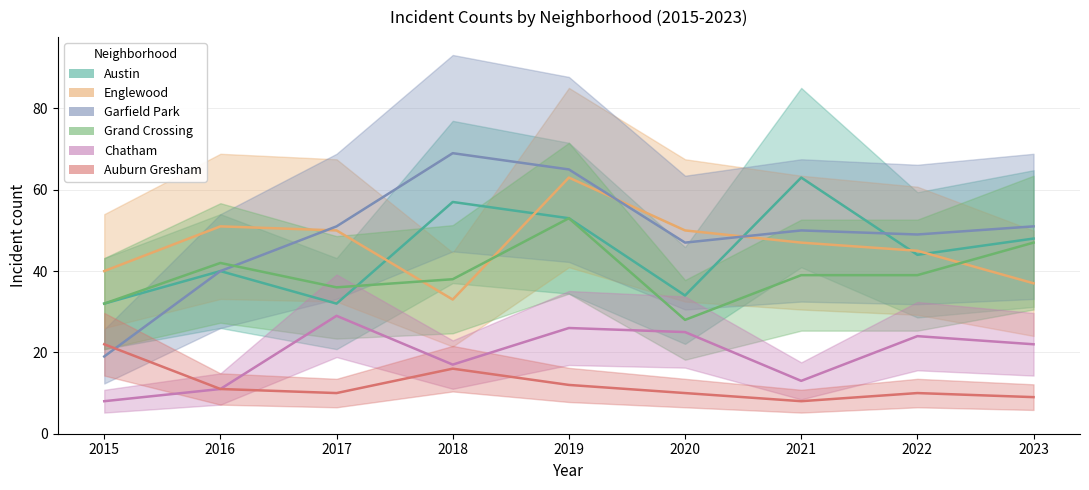

How many data points in Garfield Park are less than 50?

4